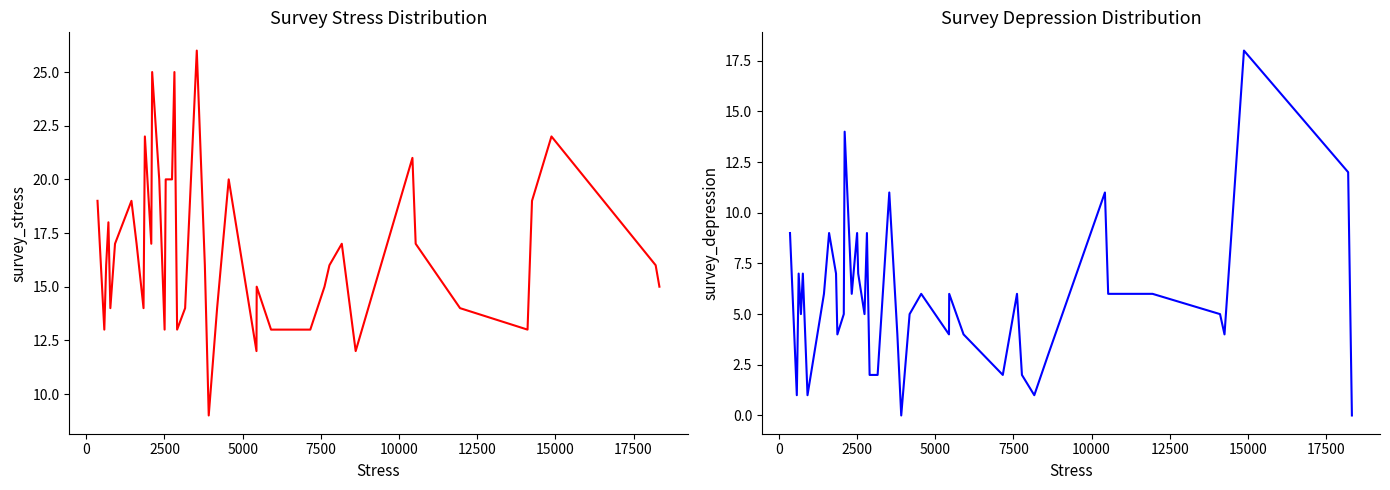

True or false: survey_depression and survey_stress intersect in this chart.

False